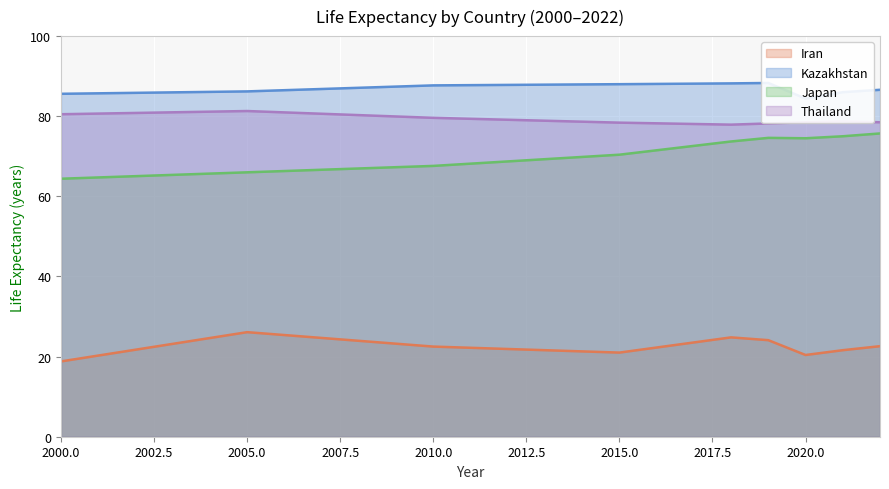

True or false: Thailand and Iran cross at least once.

False